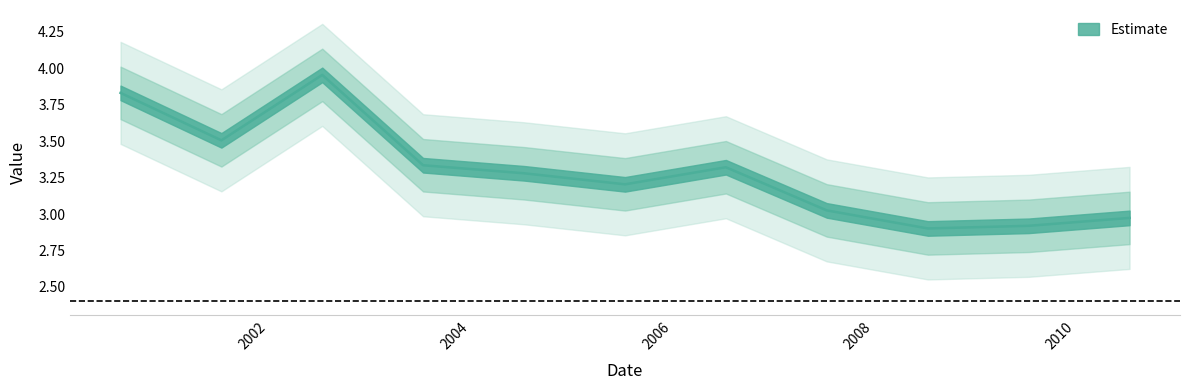

How many data points does each series have?

11